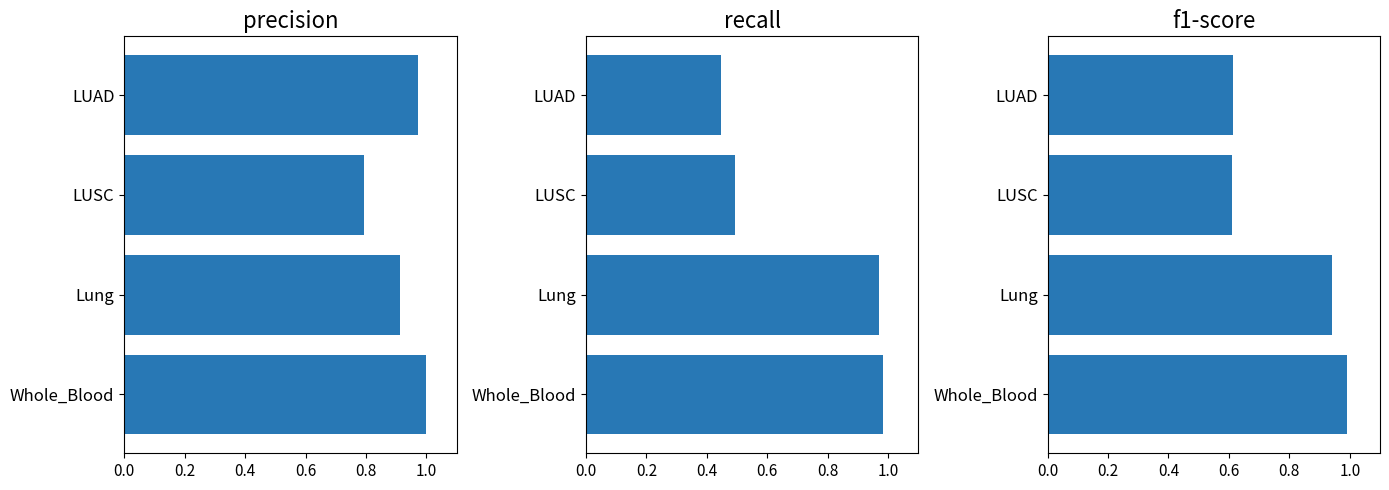

At Lung, list the series in order from largest to smallest.

recall, f1-score, precision